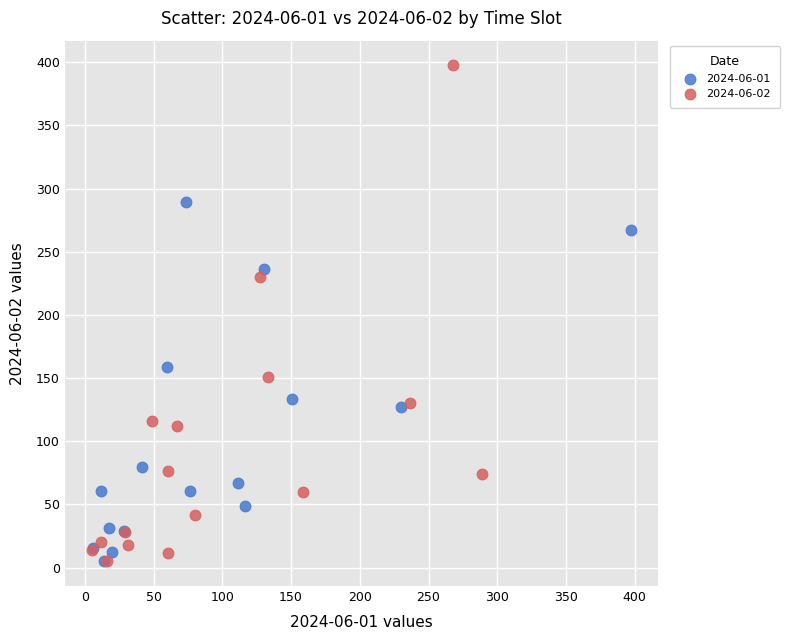

Which series has the widest spread of Y values?

2024-06-02